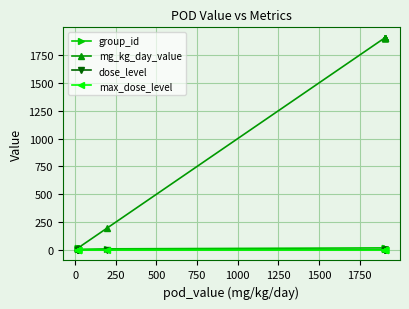

True or false: max_dose_level and group_id cross at least once.

False